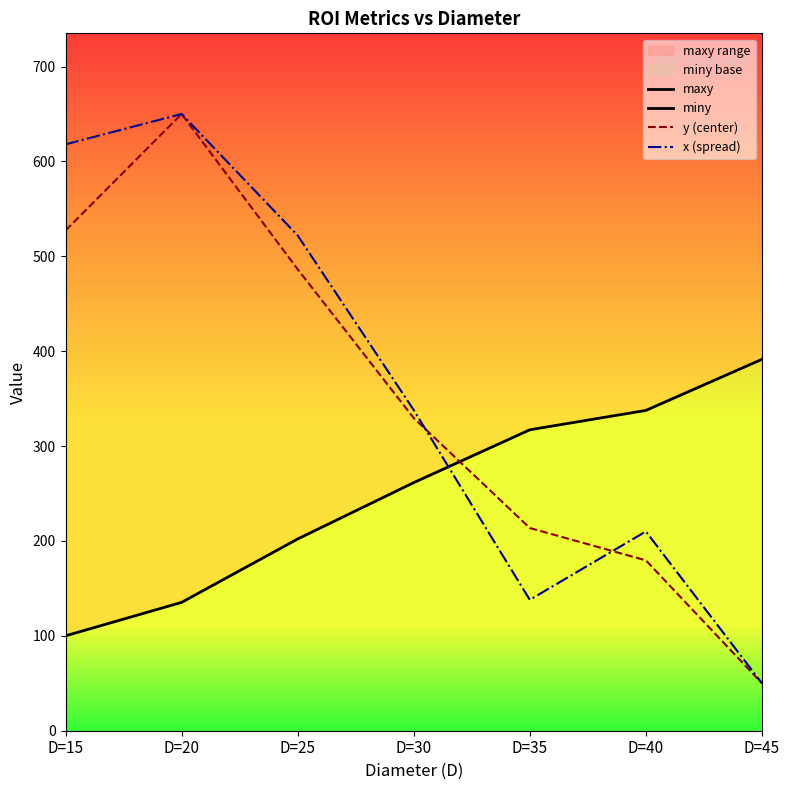

Which category has the highest value in the y (center) series?

D=20